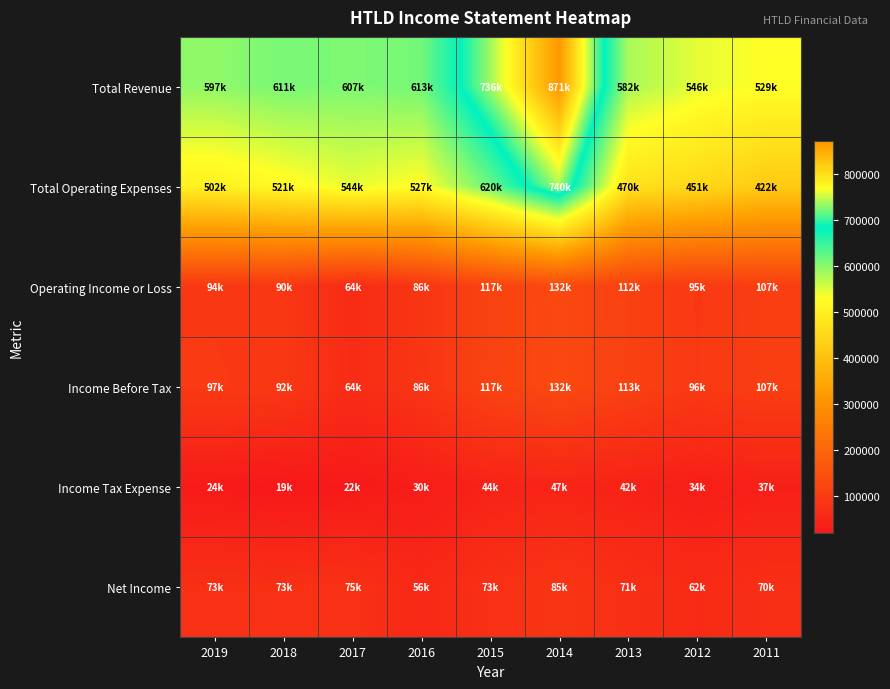

List the series in order of their peak value, highest first.

Total Revenue, Total Operating Expenses, Operating Income or Loss, Income Before Tax, Net Income, Income Tax Expense